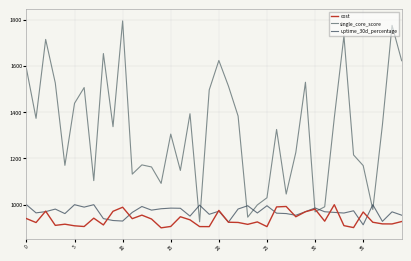

Which series has the widest spread of values?

single_core_score